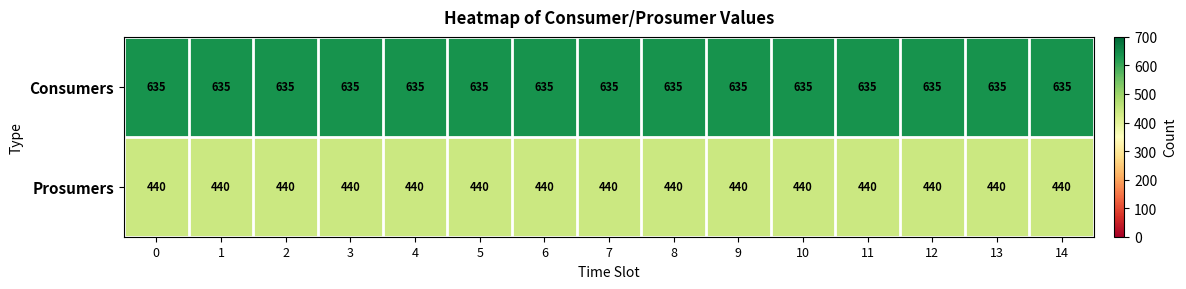

The value of Prosumers at 1 is 440. True or false?

True